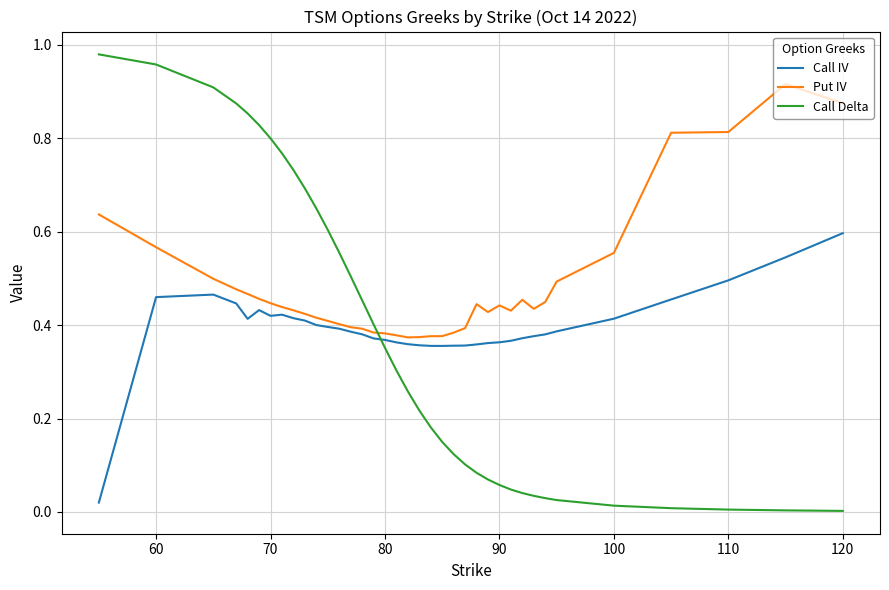

Which series has the widest spread of values?

Call Delta